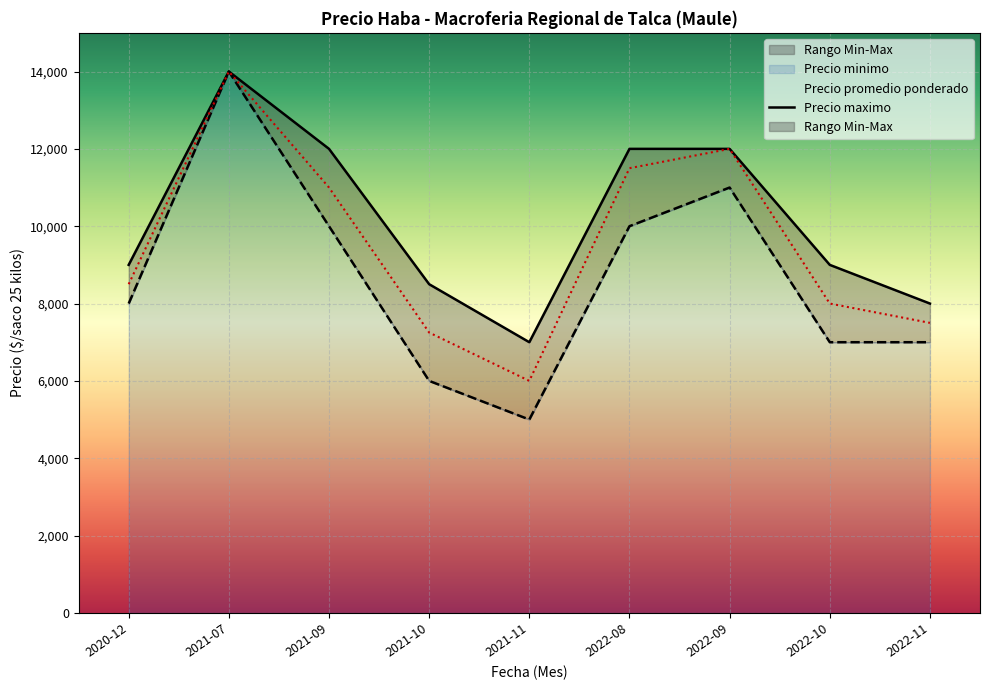

How many values exceed 9000?

4